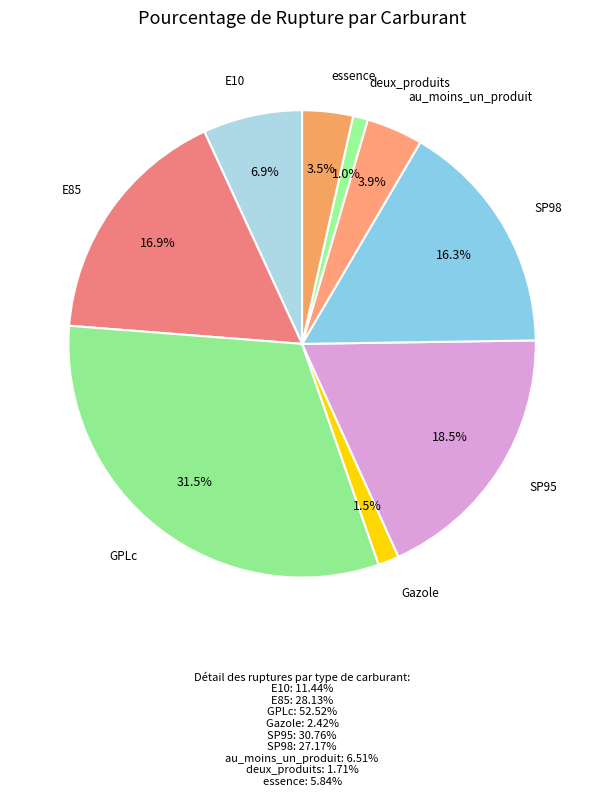

Which slice is the largest?

GPLc